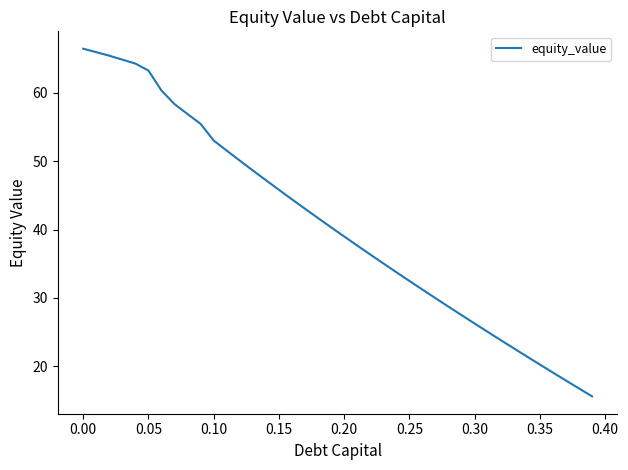

What is the greatest value displayed?

66.5